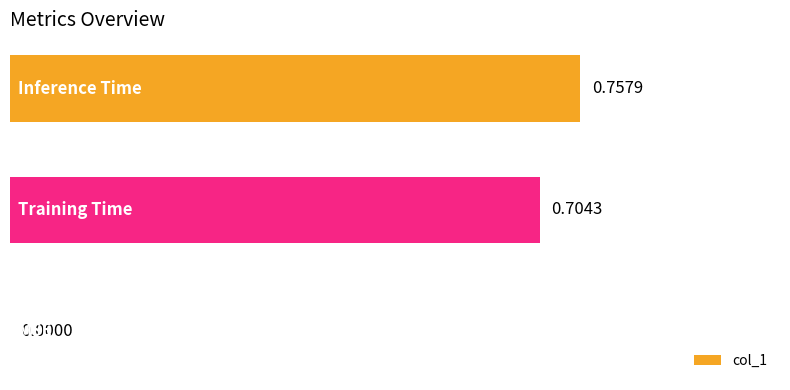

What is the sum of all values?

1.5